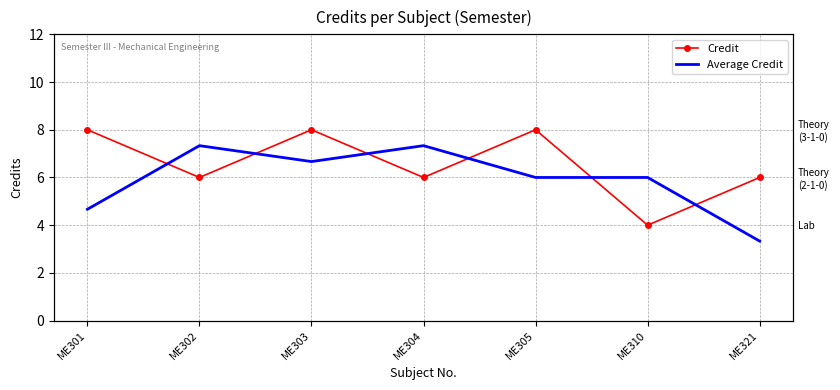

What is the difference between the highest and lowest values at ME305?

2.0